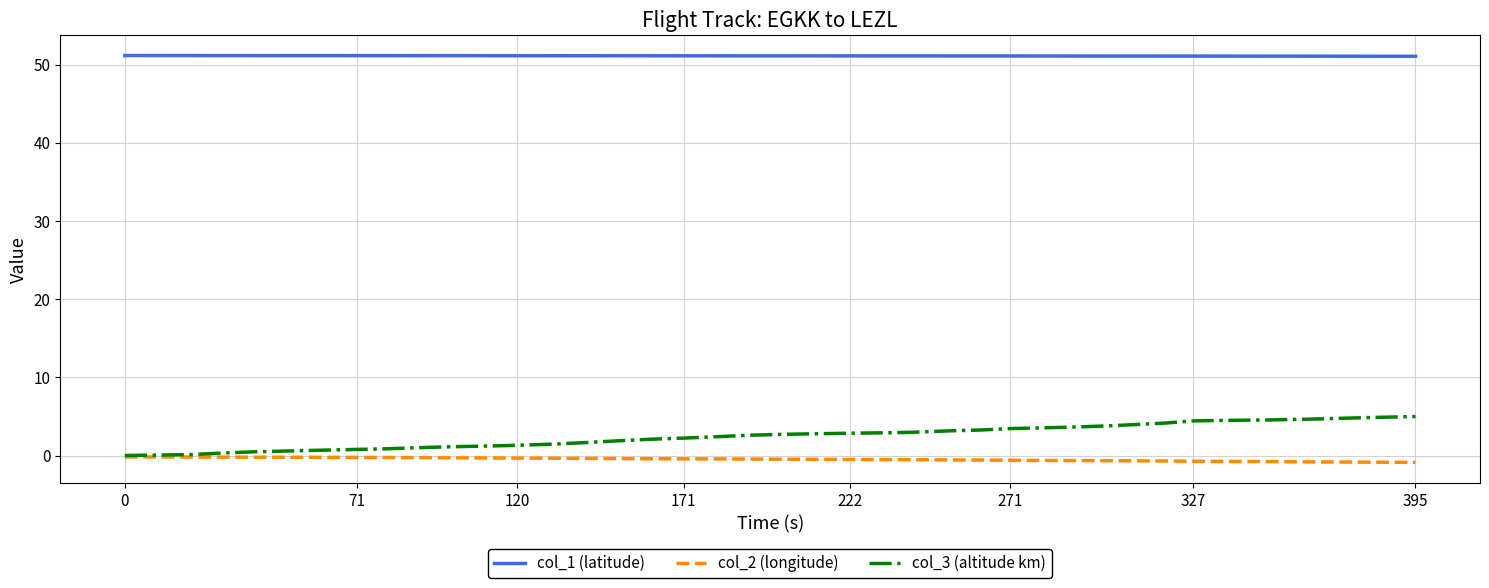

List the series in order of their peak value, lowest first.

col_2 (longitude), col_3 (altitude km), col_1 (latitude)